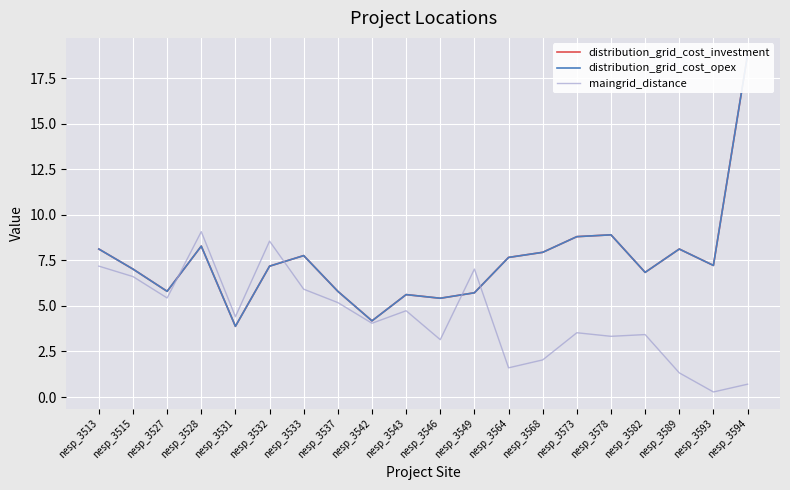

How many times do distribution_grid_cost_investment and maingrid_distance cross each other?

4